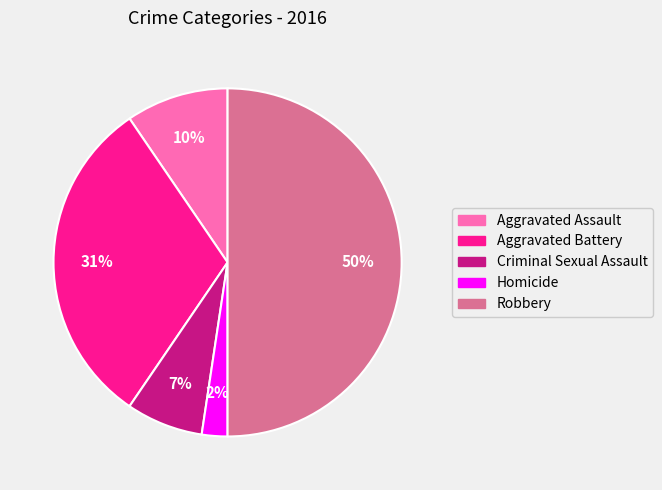

To the nearest percent, what percentage of the pie is Aggravated Assault?

10%